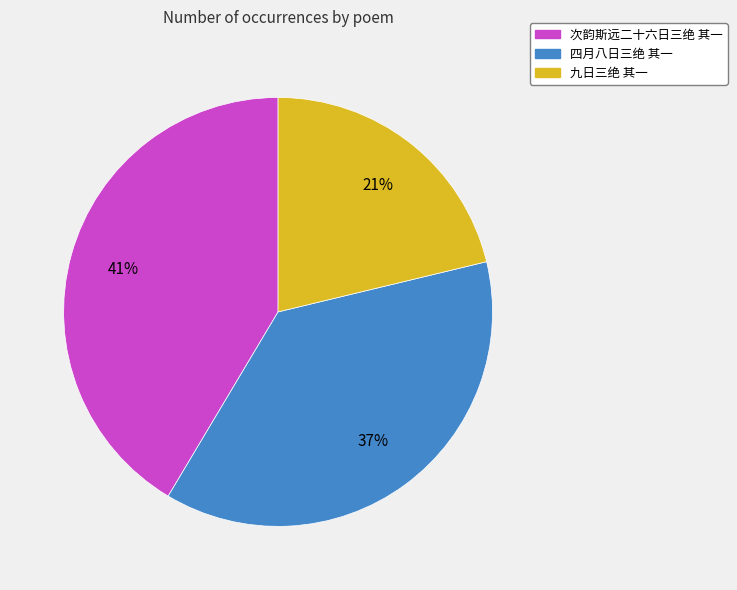

Which slice is the largest?

次韵斯远二十六日三绝 其一